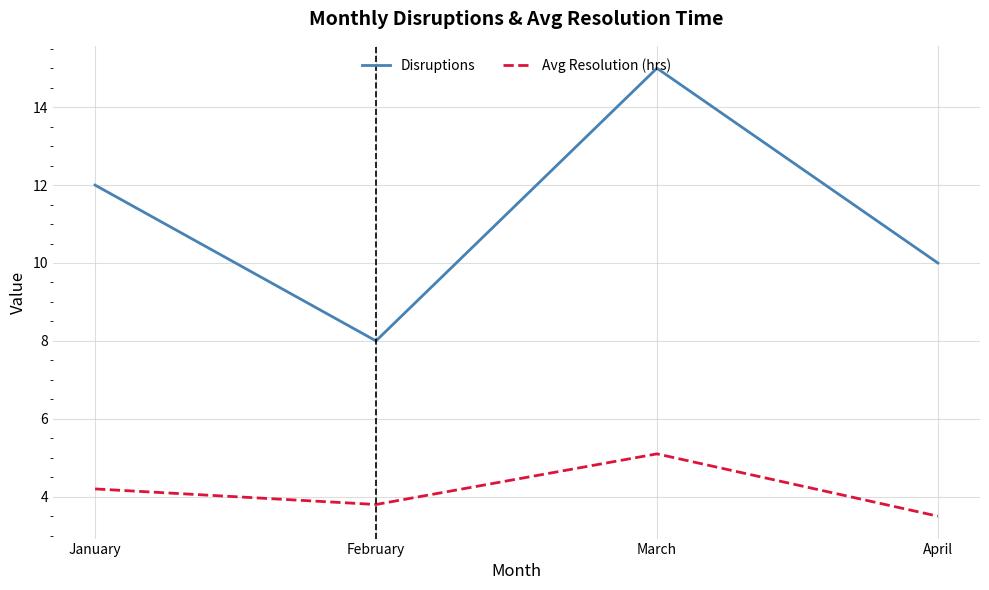

How many Disruptions values are between 10 and 15?

3